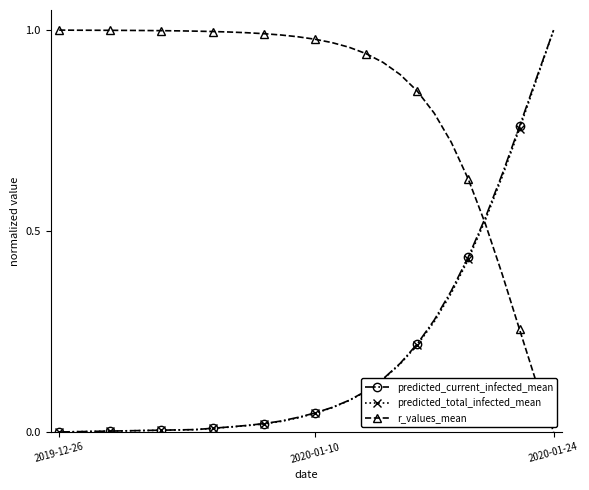

Which series has the largest total across all categories?

r_values_mean